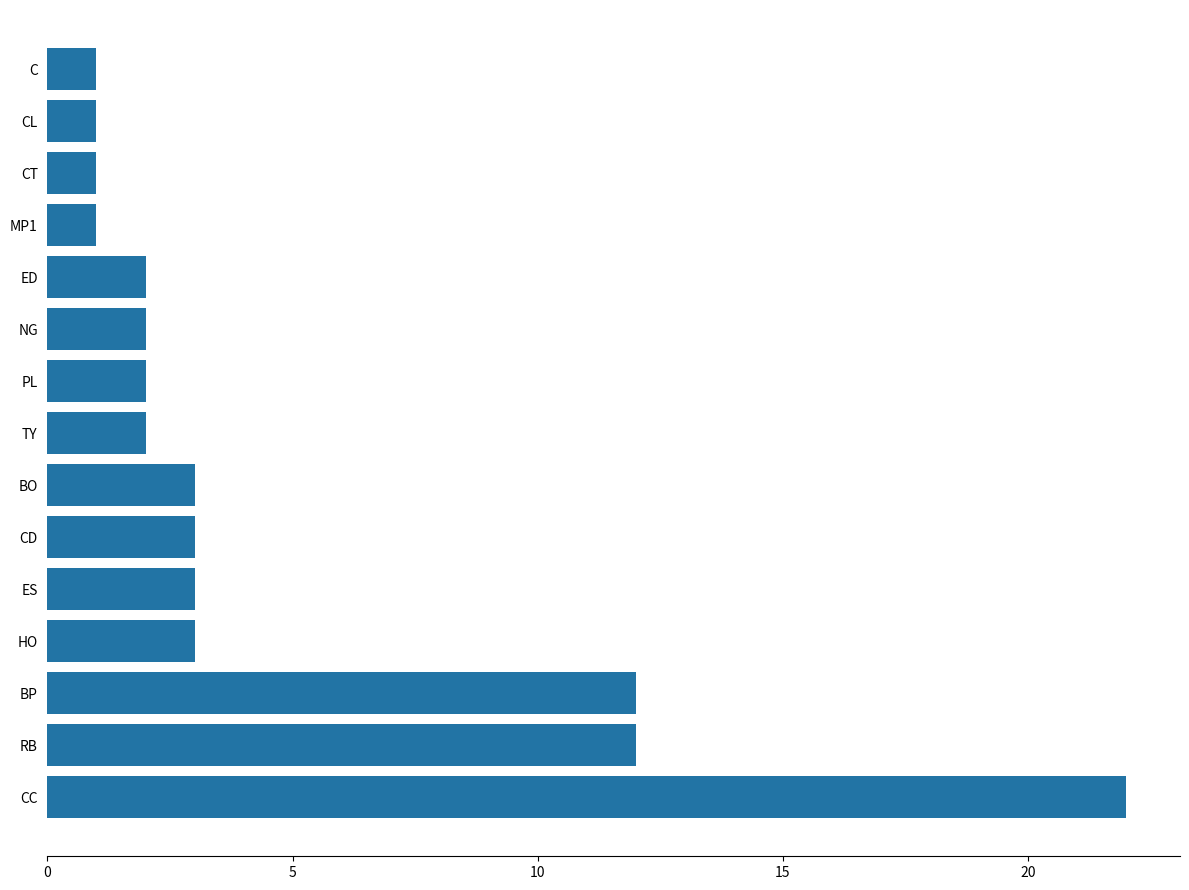

What is the approximate value at CC?

22